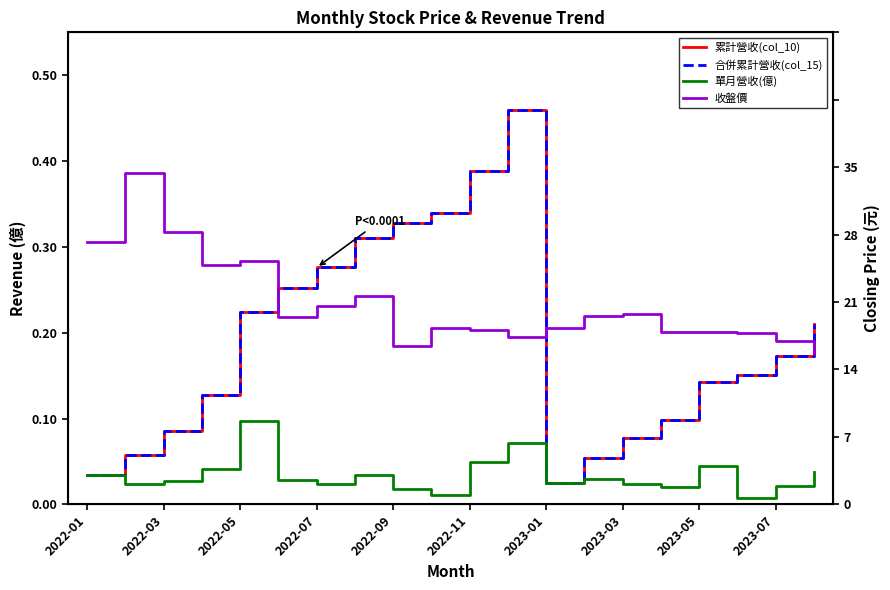

What position from the right is 19?

1